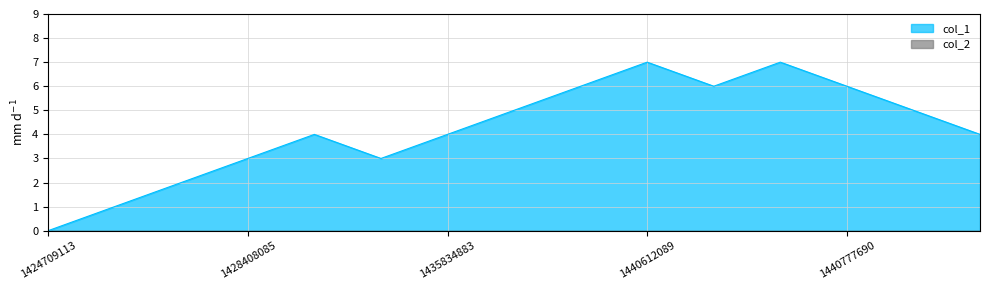

Read the value at 1440612089.

7